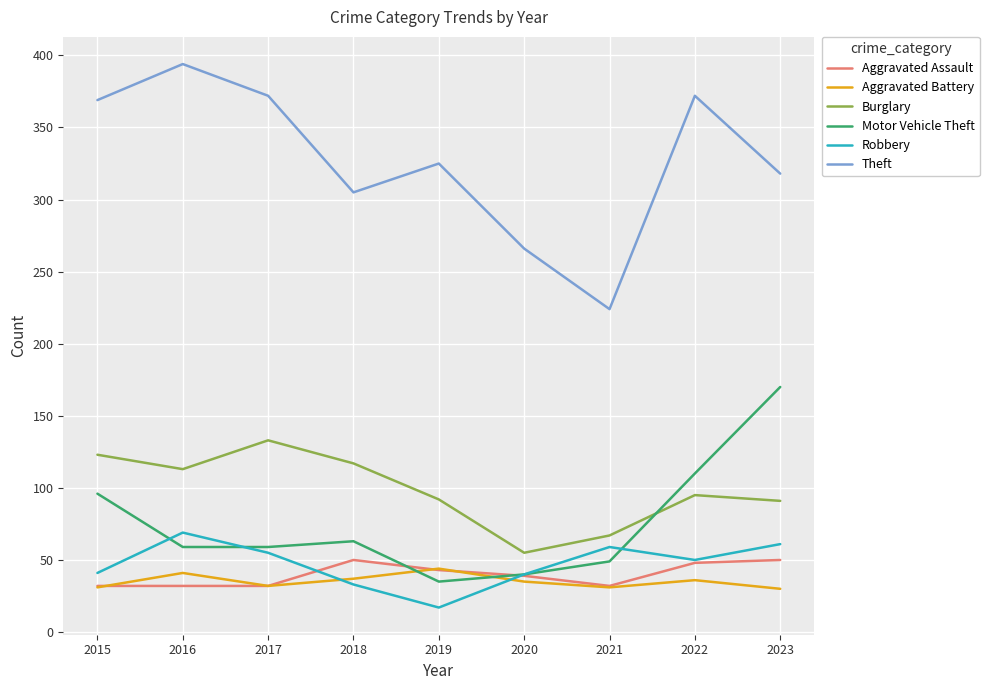

True or false: Aggravated Battery has a value of 44 at 2019.

True